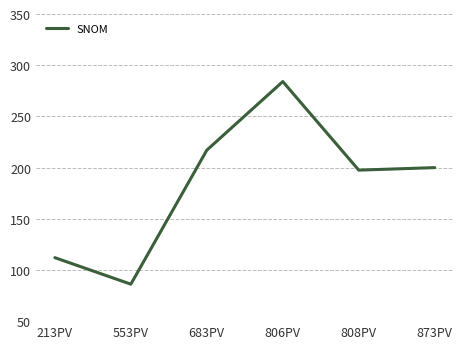

What is the difference between the maximum and minimum values?

197.9